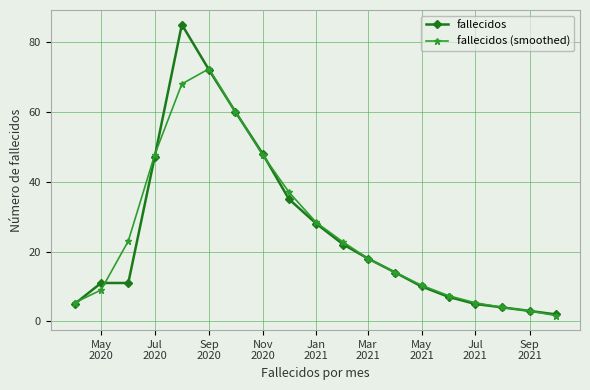

At how many categories does at least one series exceed 53?

3